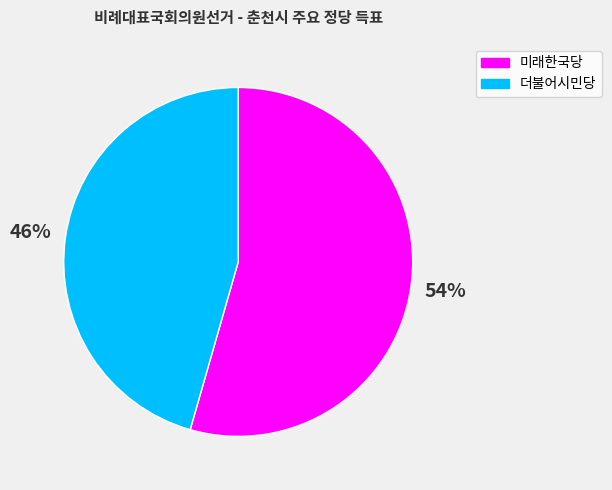

To the nearest percent, what is the combined percentage of 더불어시민당 and 미래한국당?

100%